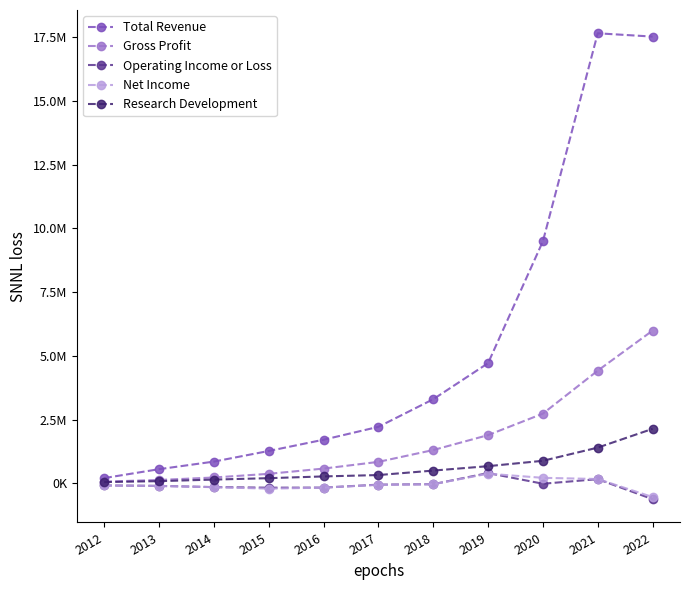

Reading left to right, transcribe all the data shown in this chart.

Total Revenue: 2012=203400	2013=552400	2014=850200	2015=1267100	2016=1708700	2017=2214300	2018=3298200	2019=4713500	2020=9497600	2021=17661200	2022=17531600
Gross Profit: 2012=64600	2013=128800	2014=226100	2015=370000	2016=576000	2017=839300	2018=1303700	2019=1889700	2020=2733400	2021=4419800	2022=5991900
Operating Income or Loss: 2012=-85200	2013=-103700	2014=-150500	2015=-173000	2016=-170500	2017=-54200	2018=-36600	2019=400000	2020=-18800	2021=161100	2022=-624500
Net Income: 2012=-85200	2013=-104500	2014=-154100	2015=-212000	2016=-171600	2017=-62800	2018=-38500	2019=375400	2020=213100	2021=166300	2022=-540700
Research Development: 2012=46600	2013=82900	2014=144600	2015=199600	2016=268500	2017=321900	2018=497500	2019=670600	2020=881800	2021=1399100	2022=2135600